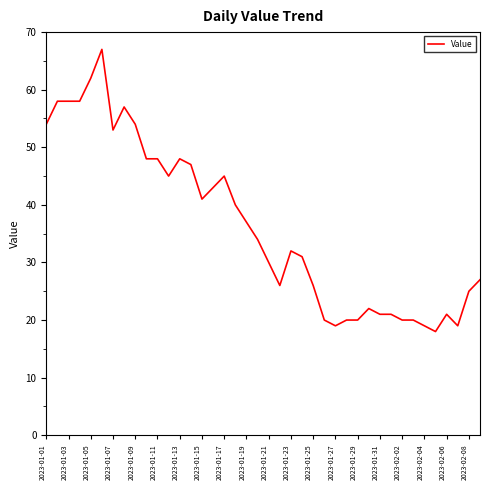

What is the smallest value displayed?

18